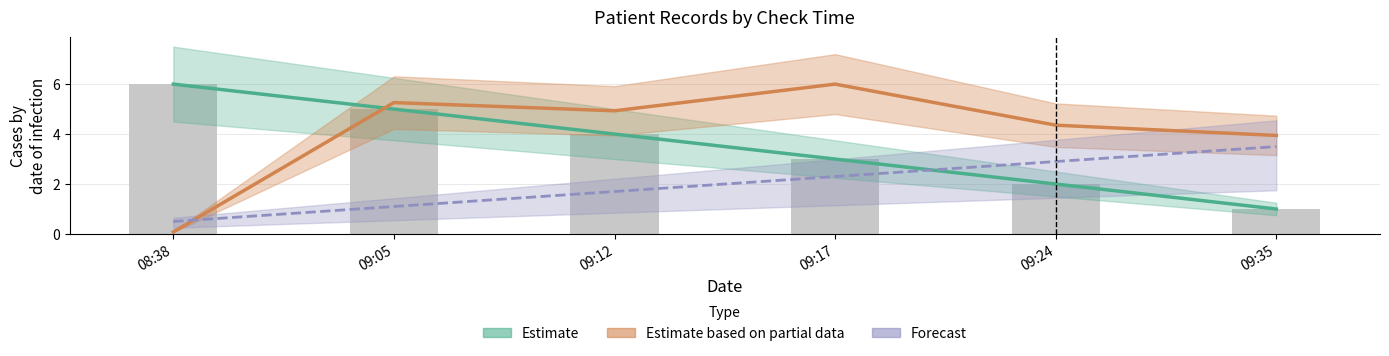

The value of Forecast at 09:12 is 1.2. True or false?

False